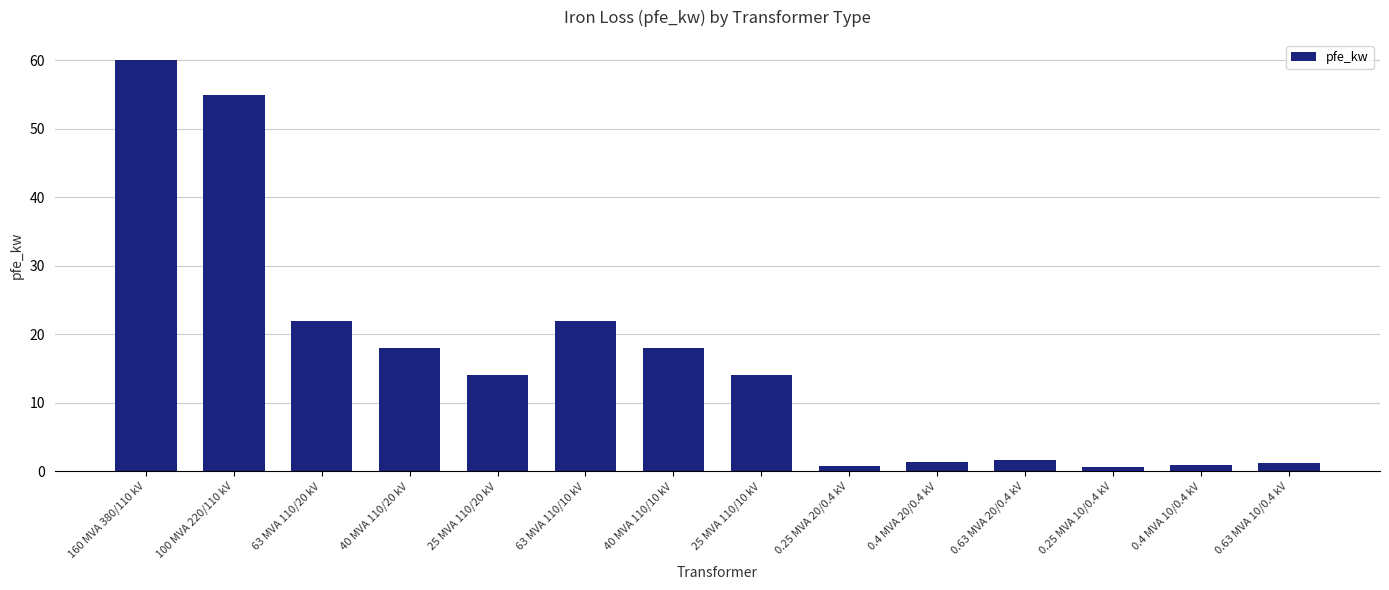

What is the average value?

16.4